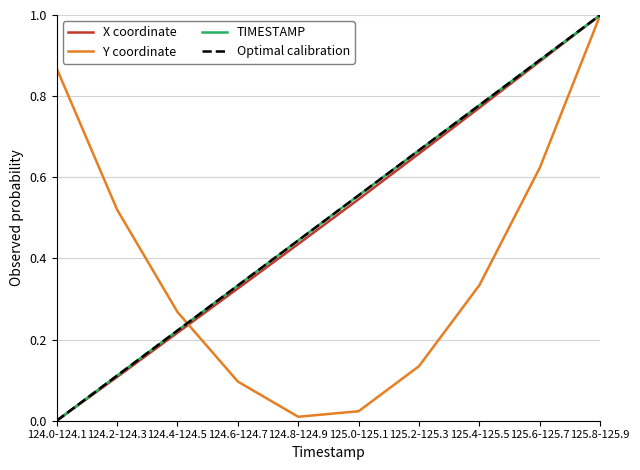

How many intersections are there between Optimal calibration and Y coordinate?

1